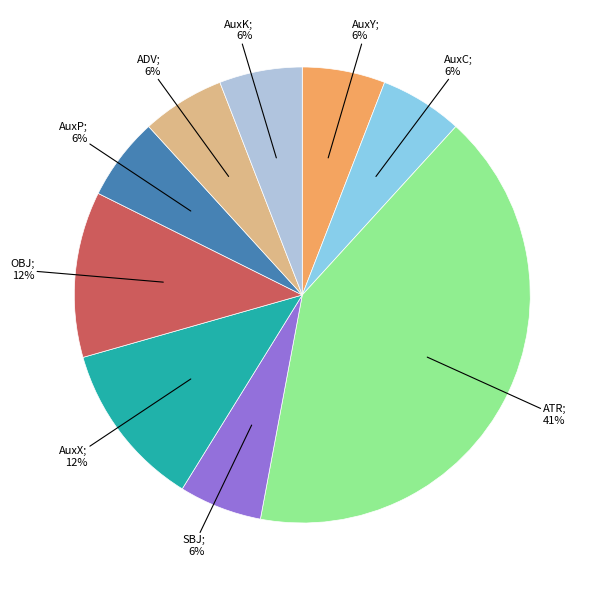

Is there a majority slice in this chart?

No